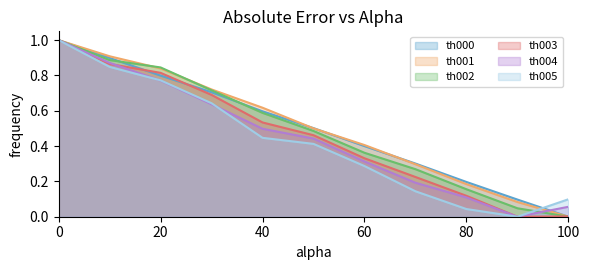

What is the average value of the th004 series?

0.4